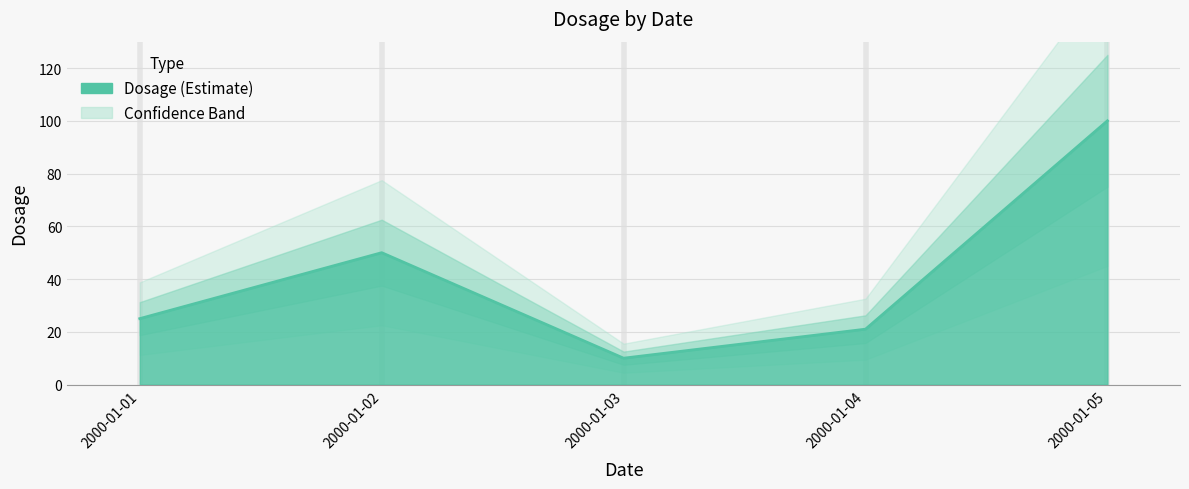

Reading left to right, transcribe all the data shown in this chart.

25	50	10	21	100